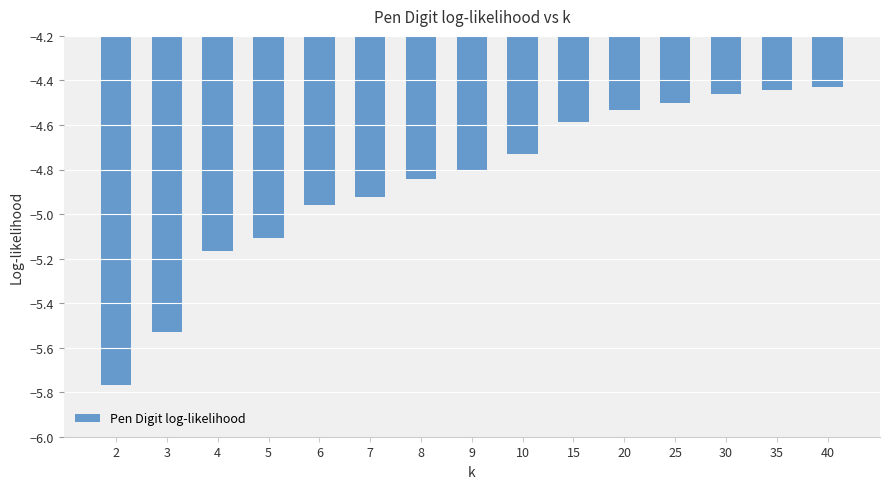

True or false: the data shows -4.6 at 15.

True